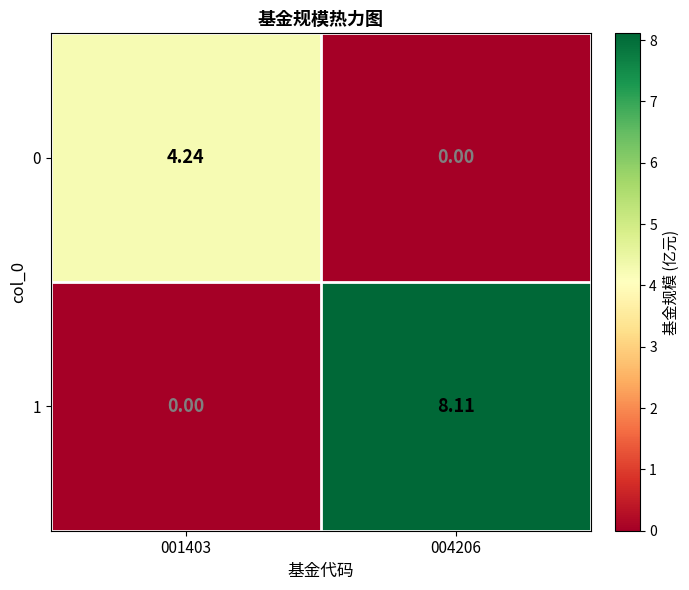

Is the value of 1 at 004206 greater than the value of 0 at 001403?

Yes